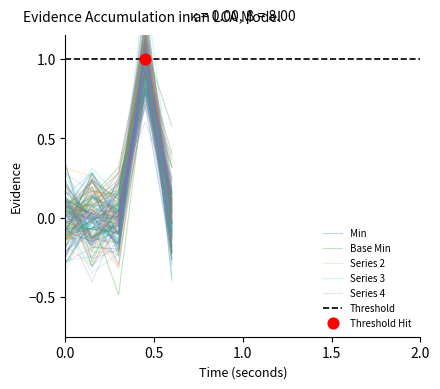

Which series has the largest total across all categories?

Base Min